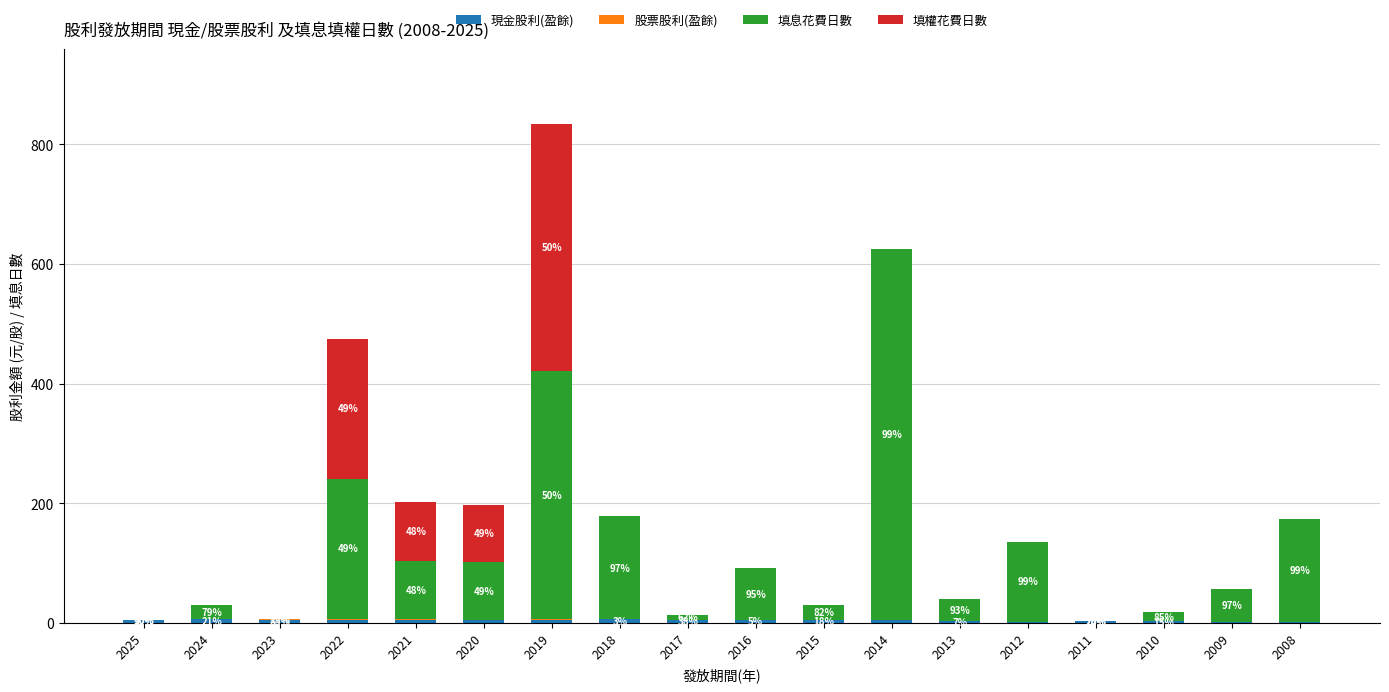

At which category is the sum across all series the highest?

2019